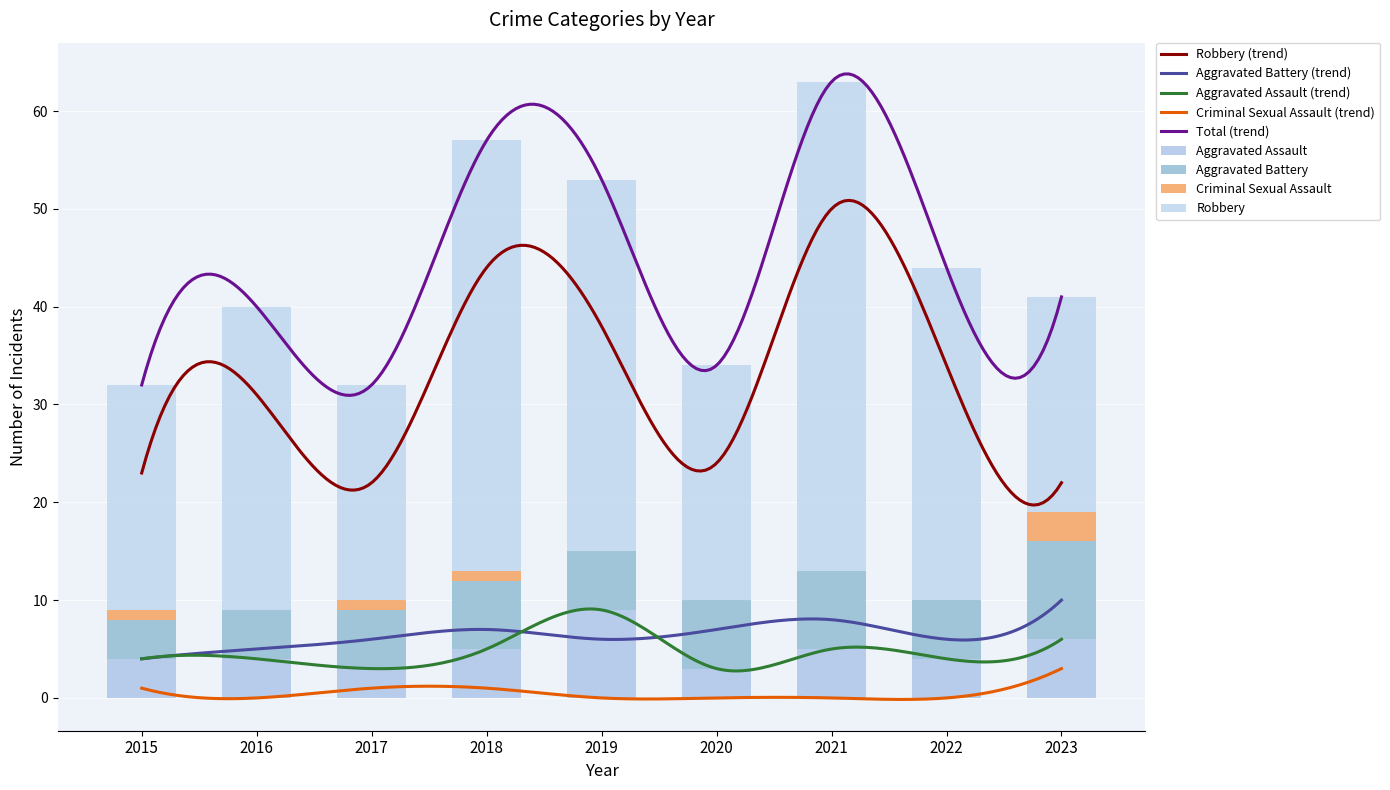

What is the value of the Aggravated Battery bar at the 7th from the left?

8